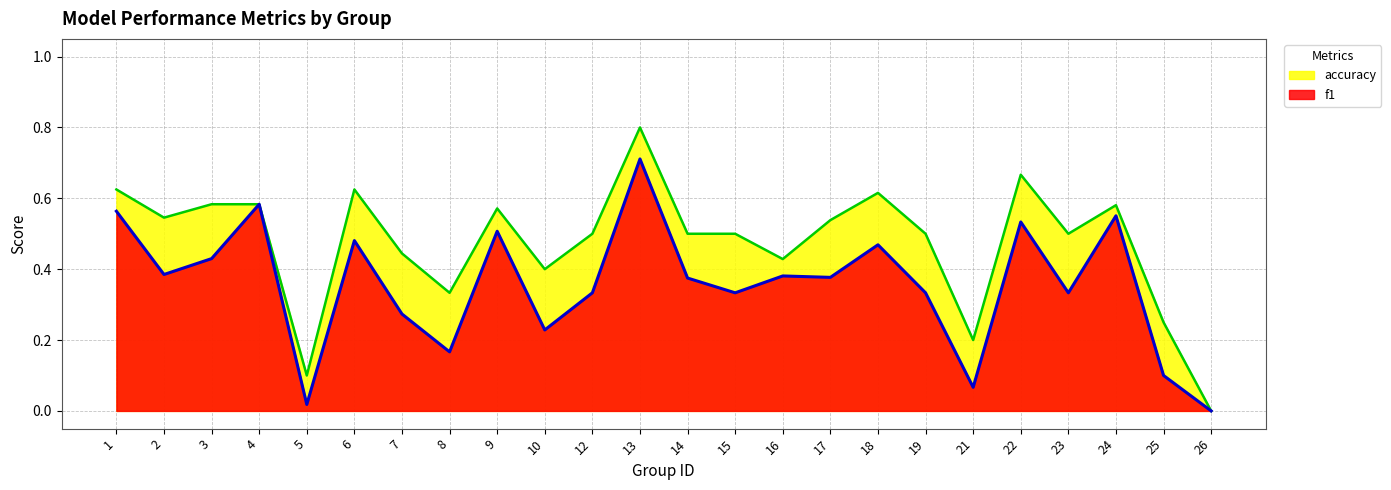

Which series has the widest spread of values?

accuracy